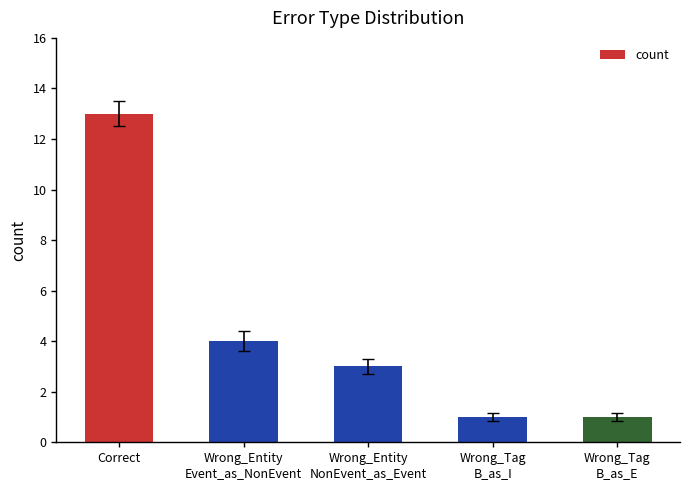

At which label is the value closest to 7?

Wrong_Entity
Event_as_NonEvent